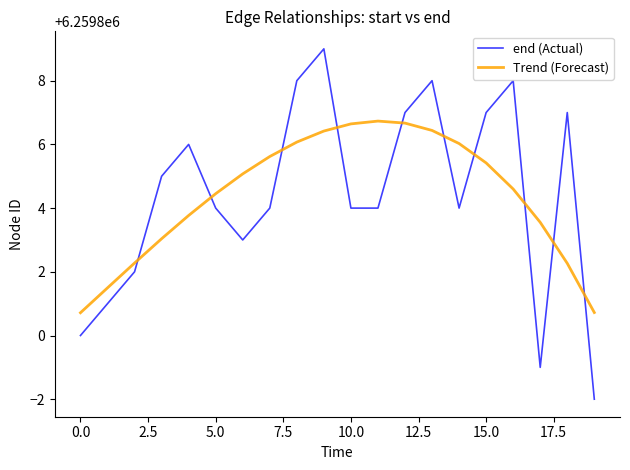

How many times do end (Actual) and Trend (Forecast) cross each other?

10